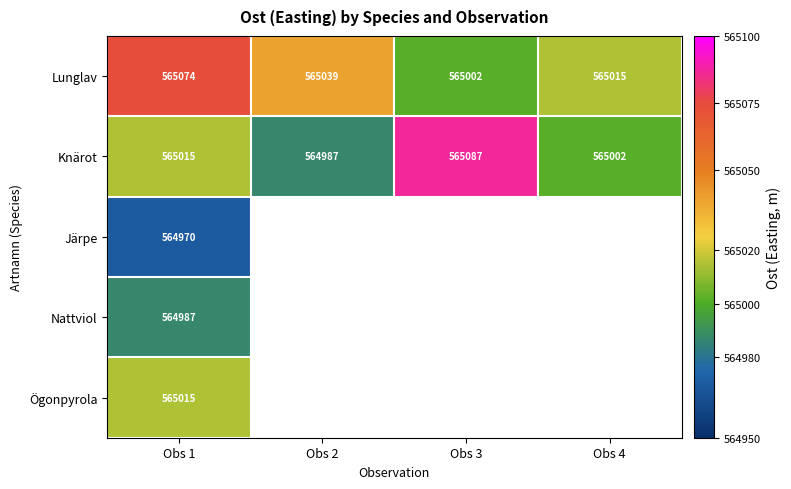

What is the approximate value of Lunglav at Obs 1?

565074